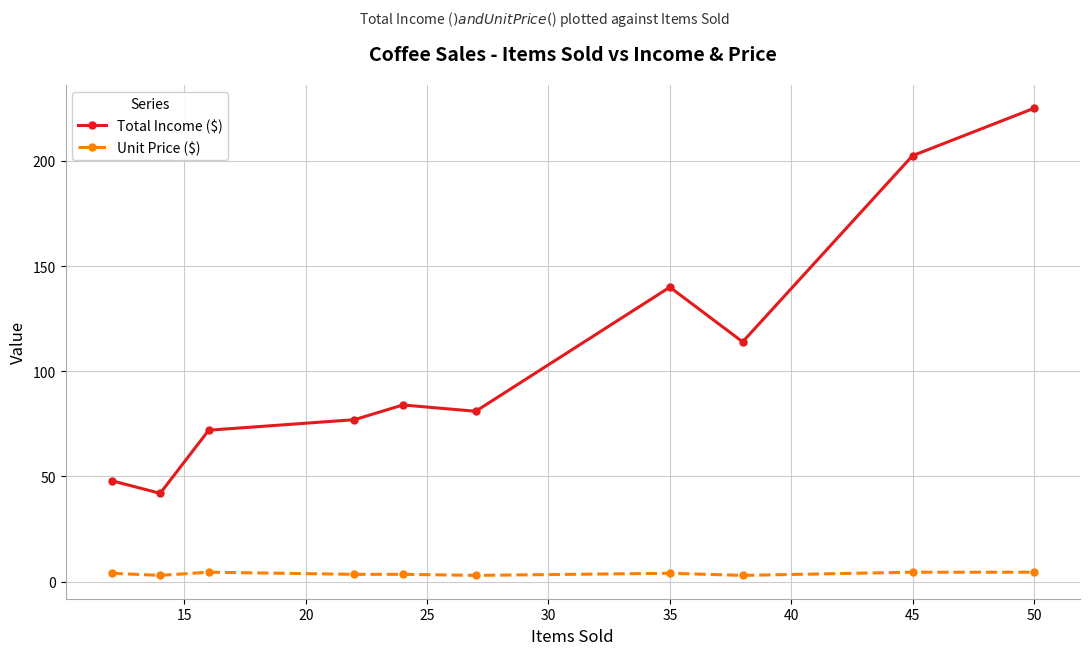

What are all the series names shown in the legend?

Total Income ($), Unit Price ($)